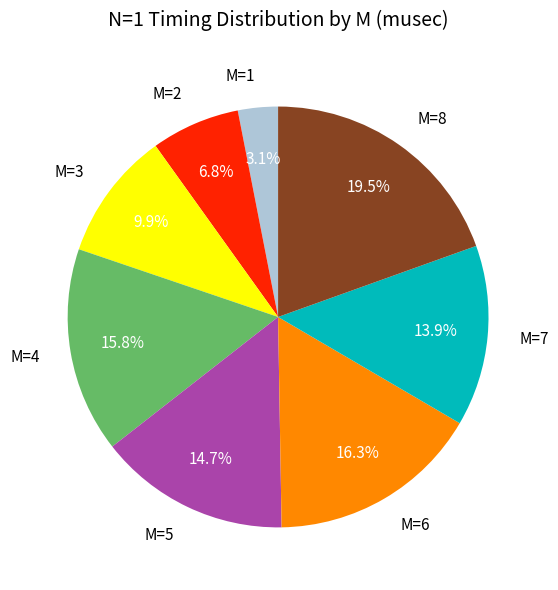

True or false: M=3 accounts for 24% of the total.

False